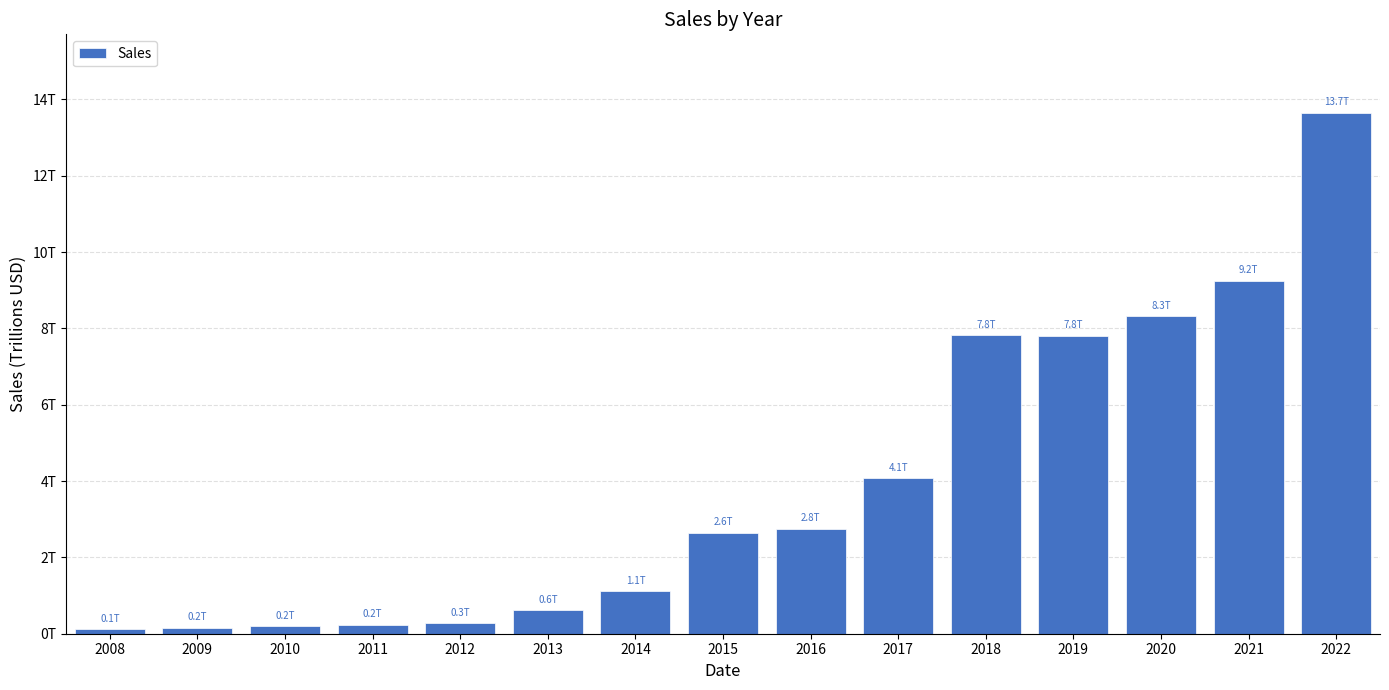

Are the bars grouped side by side (vs. stacked)?

No